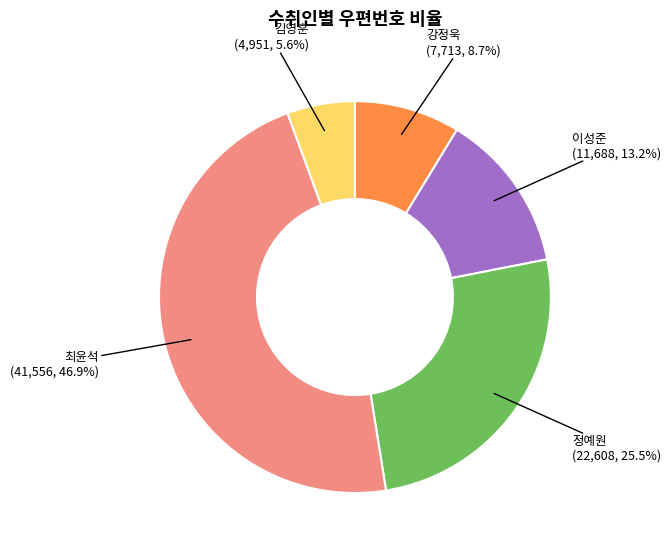

Combined, do 최윤석 and 이성준 account for over 50%?

Yes